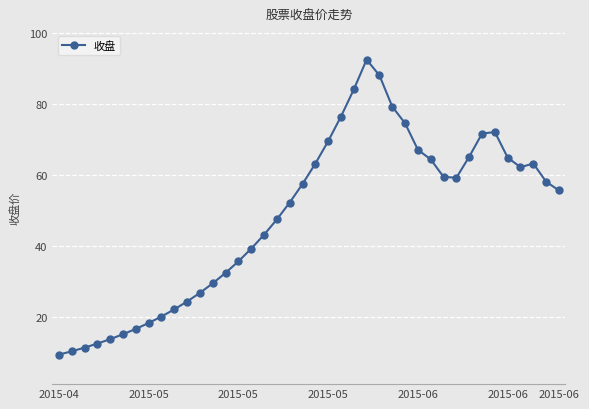

True or false: there are more than 1 points higher than both neighbors.

True